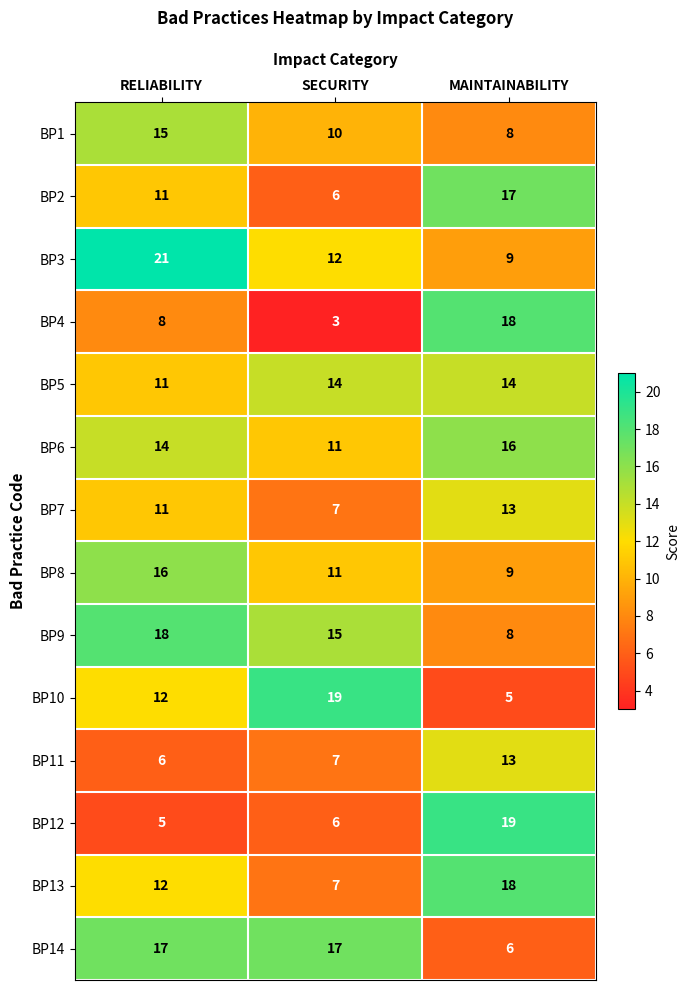

What value does the BP3 series have at SECURITY, to the nearest 10?

10